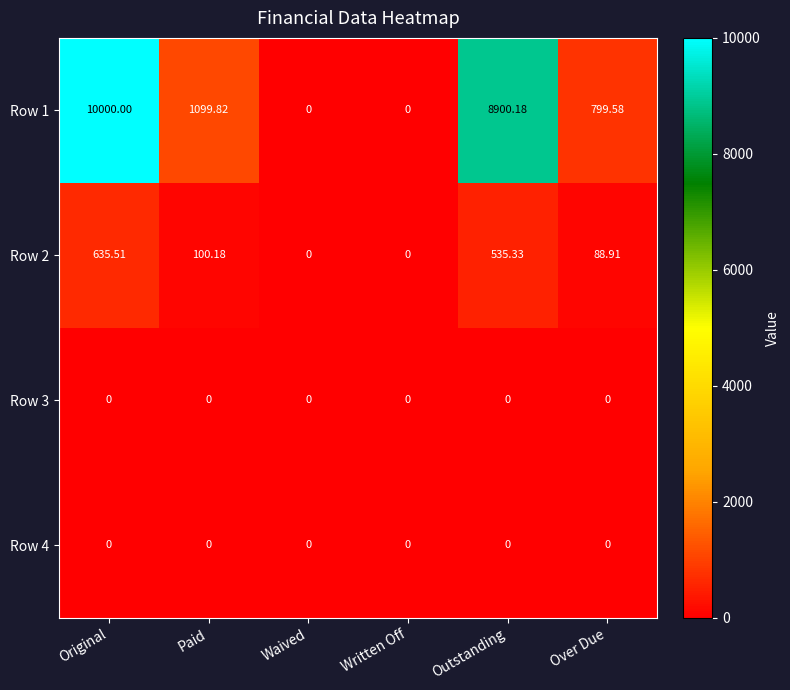

Which category has the highest value across all series?

Original